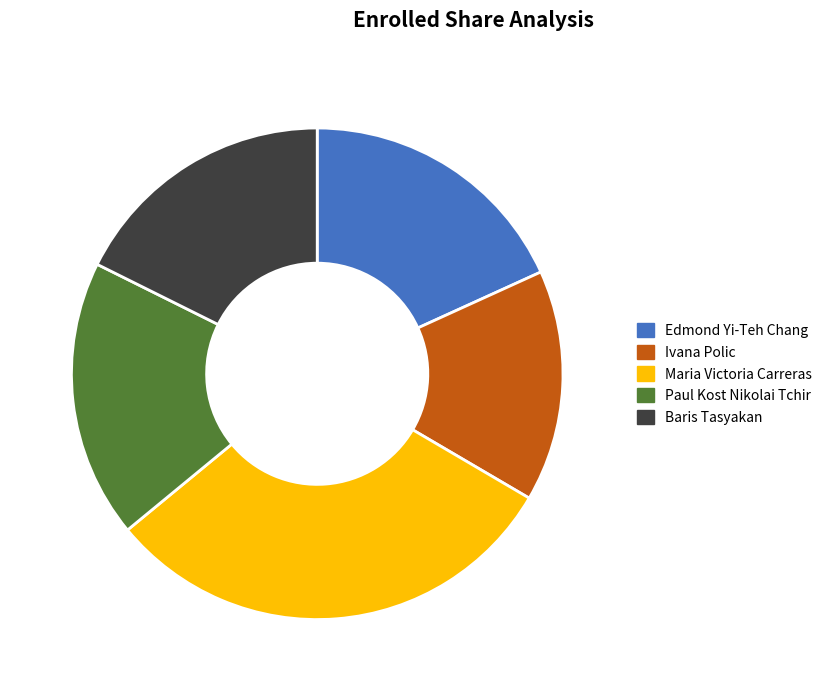

How many slices are in this pie chart?

5